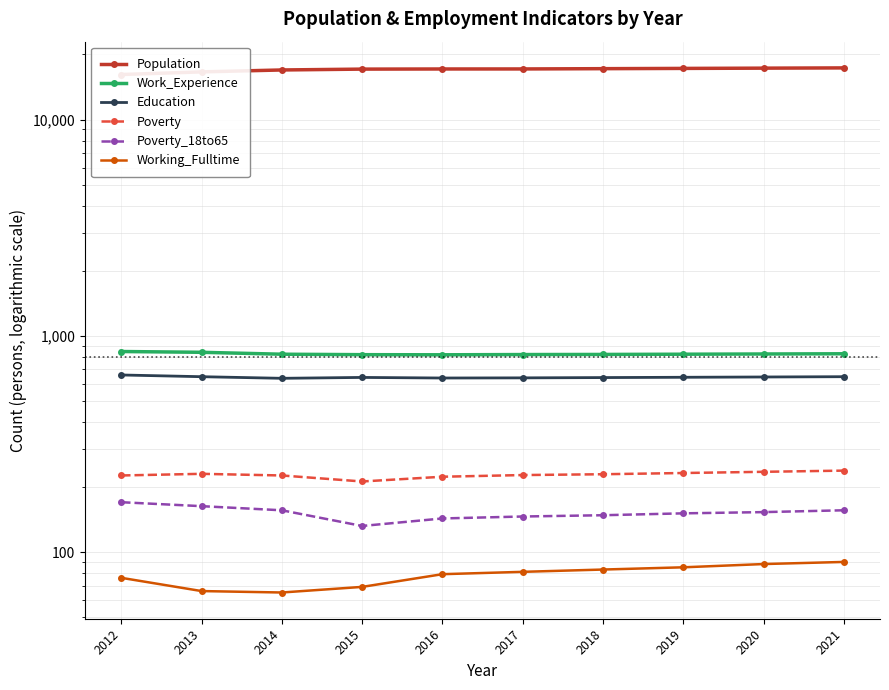

True or false: Working_Fulltime has more than 2 interior local peaks.

False